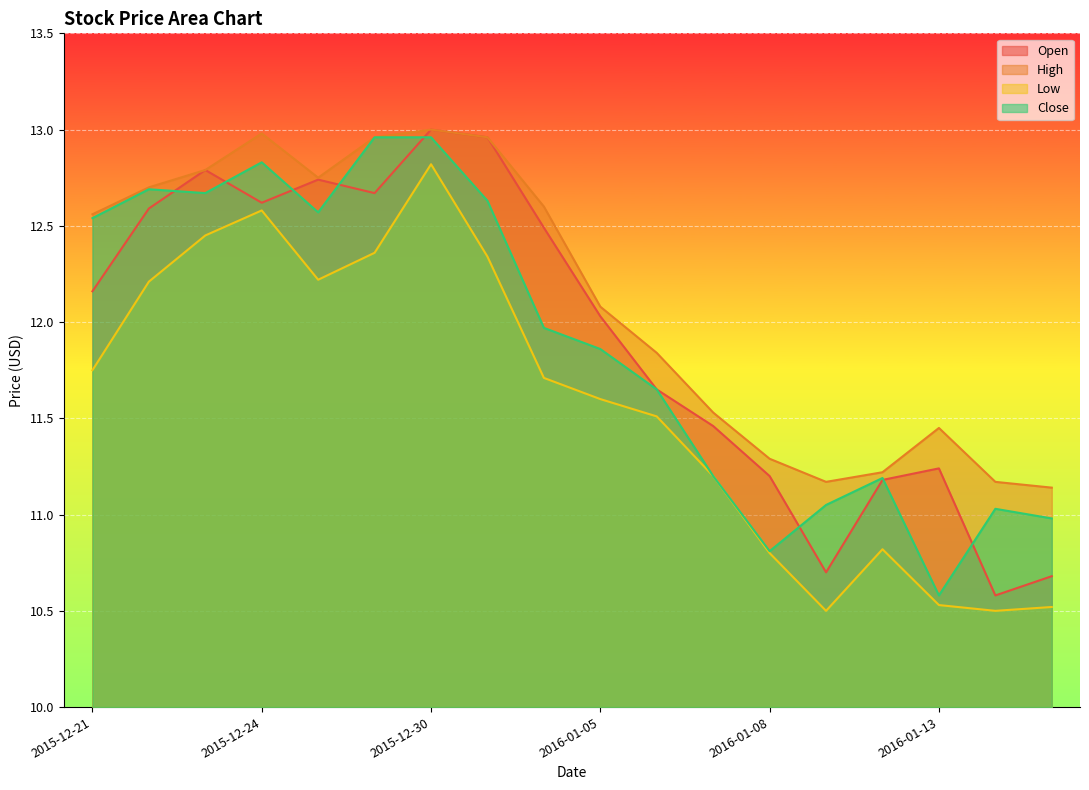

At which label is Close closest to 11?

2016-01-15